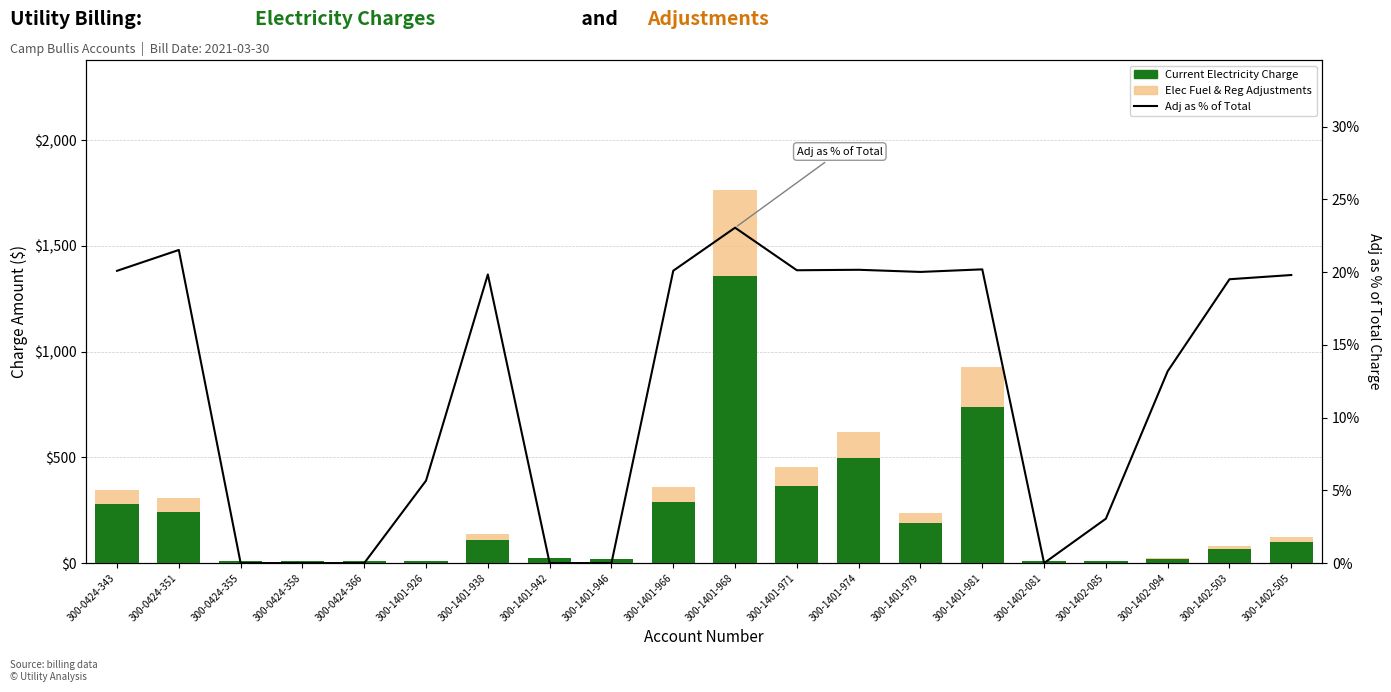

Reading left to right, list all the values displayed in this chart.

Current Electricity Charge: 300-0424-343=277.1	300-0424-351=240.8	300-0424-355=8.8	300-0424-358=8.8	300-0424-366=8.8	300-1401-926=11.2	300-1401-938=108.5	300-1401-942=24.8	300-1401-946=20.8	300-1401-966=287.1	300-1401-968=1356.2	300-1401-971=362.8	300-1401-974=496.8	300-1401-979=189.4	300-1401-981=740.5	300-1402-081=8.8	300-1402-085=9.8	300-1402-094=19.2	300-1402-503=66.1	300-1402-505=98.8
Elec Fuel & Reg Adjustments: 300-0424-343=69.7	300-0424-351=66.1	300-0424-355=0.0	300-0424-358=0.0	300-0424-366=0.0	300-1401-926=0.7	300-1401-938=26.9	300-1401-942=0.0	300-1401-946=0.0	300-1401-966=72.2	300-1401-968=406.4	300-1401-971=91.4	300-1401-974=125.5	300-1401-979=47.4	300-1401-981=187.3	300-1402-081=0.0	300-1402-085=0.3	300-1402-094=2.9	300-1402-503=16.0	300-1402-505=24.4
Adj as % of Total: 300-0424-343=20.1	300-0424-351=21.5	300-0424-355=0.0	300-0424-358=0.0	300-0424-366=0.0	300-1401-926=5.7	300-1401-938=19.8	300-1401-942=0.0	300-1401-946=0.0	300-1401-966=20.1	300-1401-968=23.1	300-1401-971=20.1	300-1401-974=20.2	300-1401-979=20.0	300-1401-981=20.2	300-1402-081=0.0	300-1402-085=3.1	300-1402-094=13.2	300-1402-503=19.5	300-1402-505=19.8